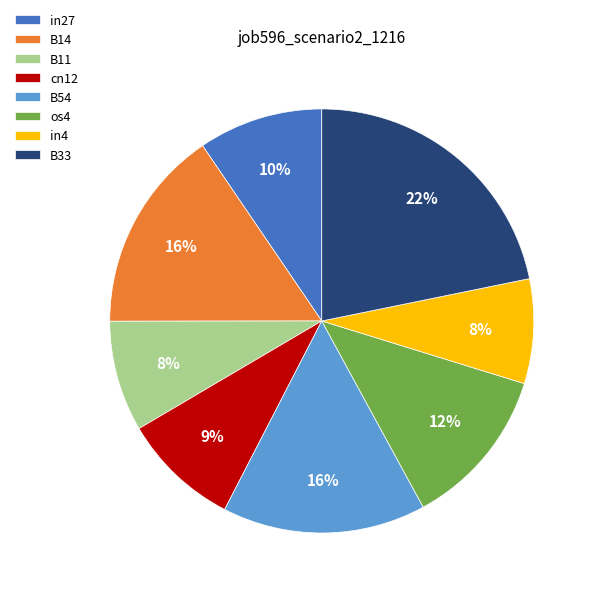

Between B11 and B54, which is larger?

B54